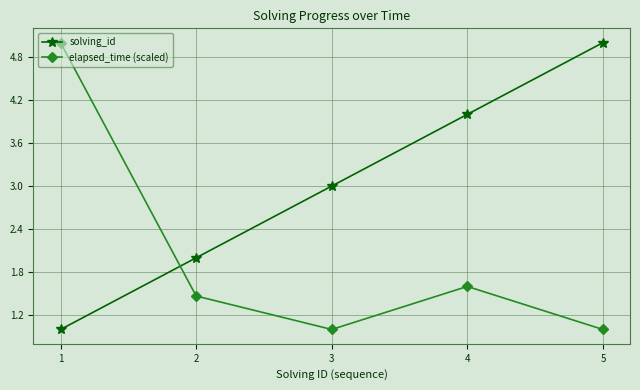

What is the spread (max minus min) of values at 1?

4.0